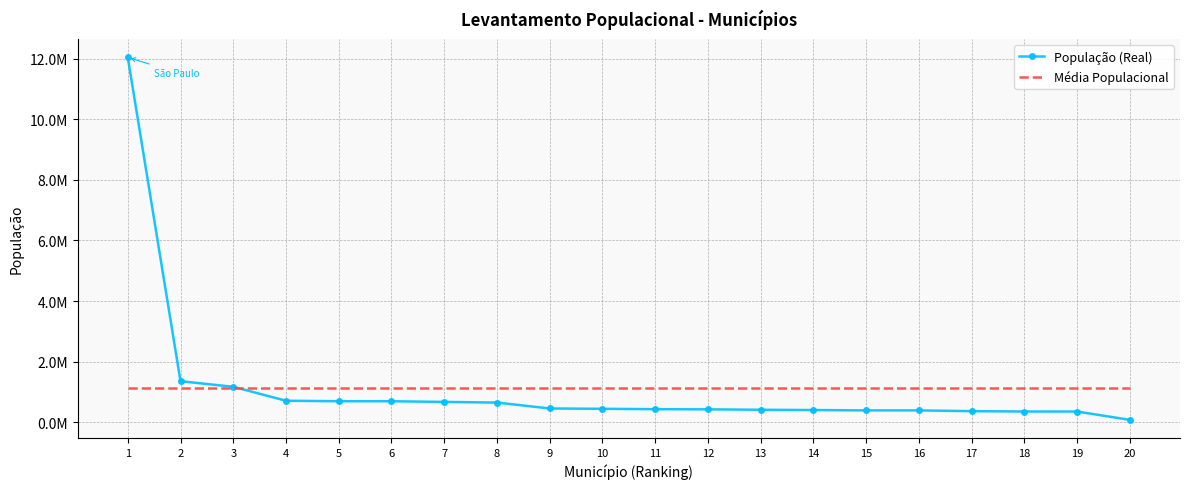

The value of População (Real) at 14 is 405740. True or false?

True